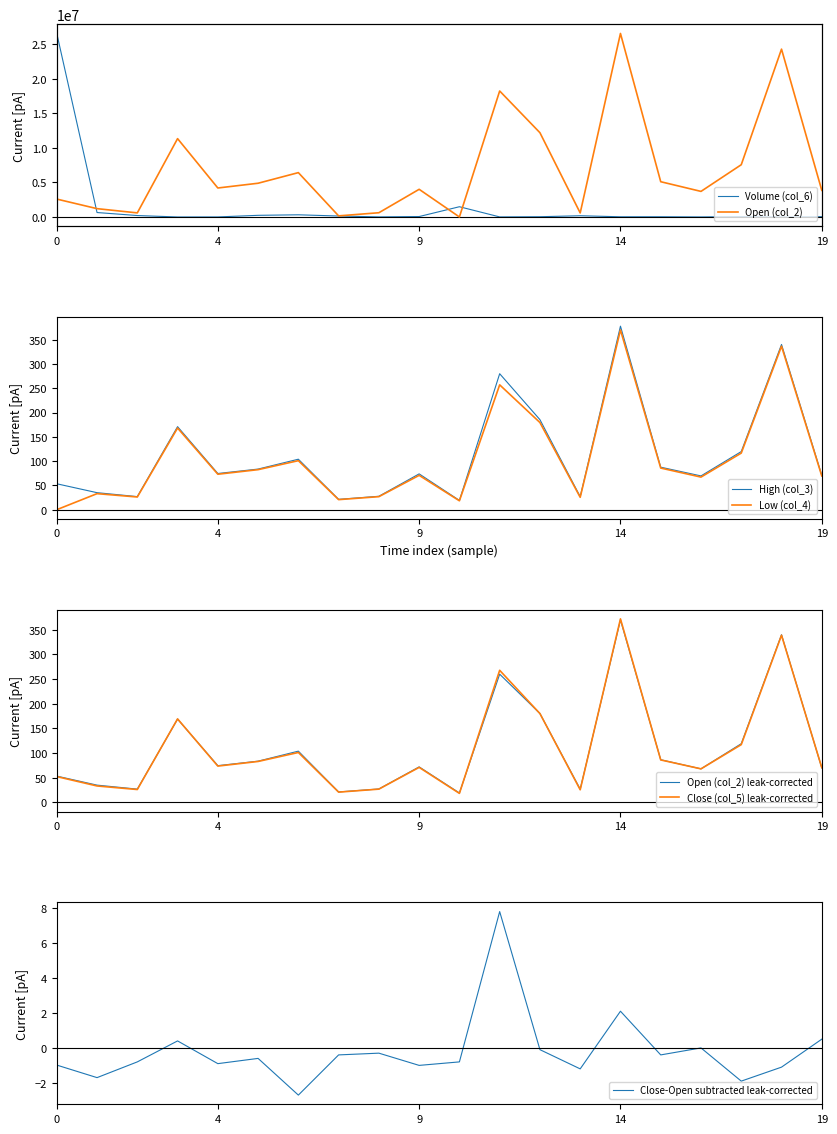

The value of Low (col_4) at 14 is 370.0. True or false?

True